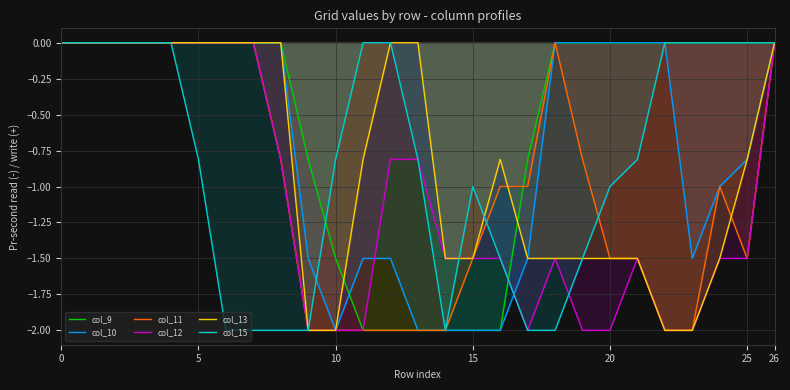

Between 13 and 26, which series saw the biggest shift?

col_9